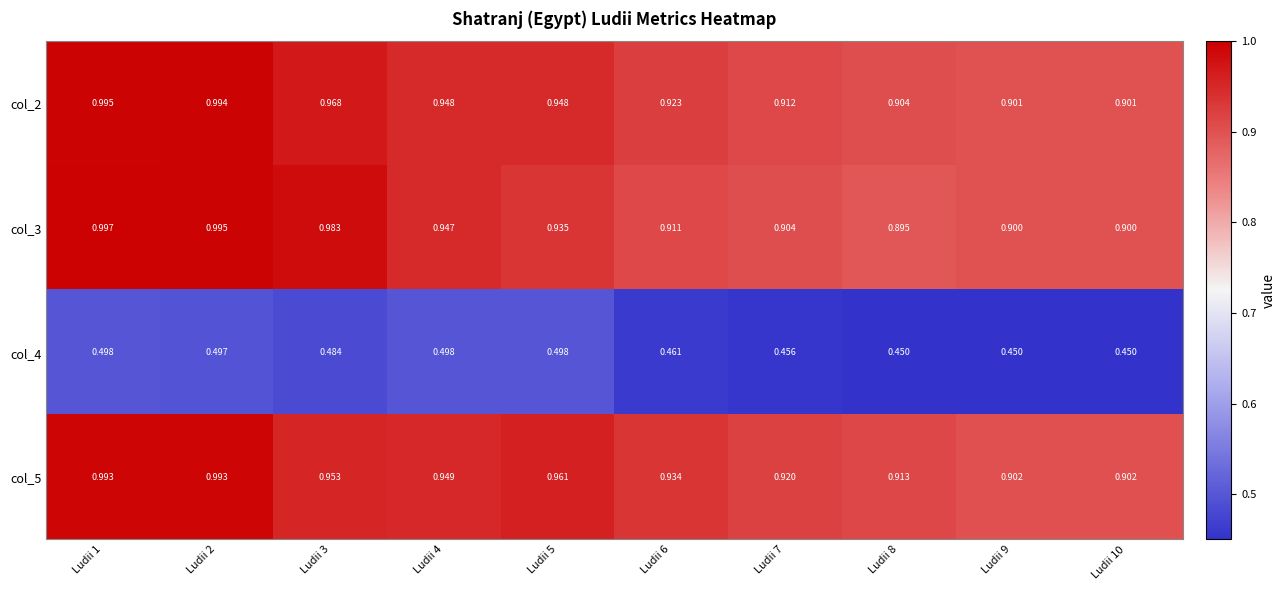

What is the total value across all series at Ludii 8?

3.2